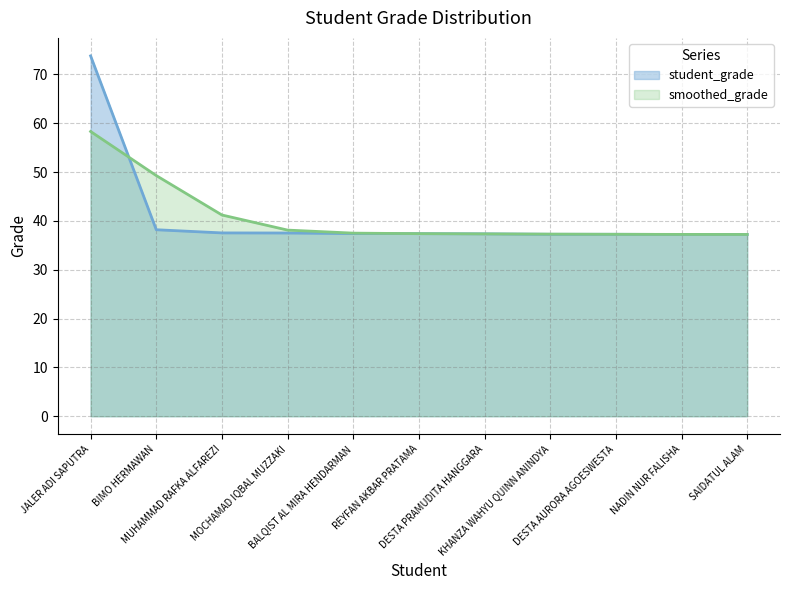

Reading right to left, transcribe all the data shown in this chart.

SAIDATUL ALAM=37.2	NADIN NUR FALISHA=37.2	DESTA AURORA AGOESWESTA=37.2	KHANZA WAHYU QUINN ANINDYA=37.2	DESTA PRAMUDITA HANGGARA=37.3	REYFAN AKBAR PRATAMA=37.4	BALQIST AL MIRA HENDARMAN=37.4	MOCHAMAD IQBAL MUZZAKI=37.5	MUHAMMAD RAFKA ALFAREZI=37.5	BIMO HERMAWAN=38.2	JALER ADI SAPUTRA=73.8